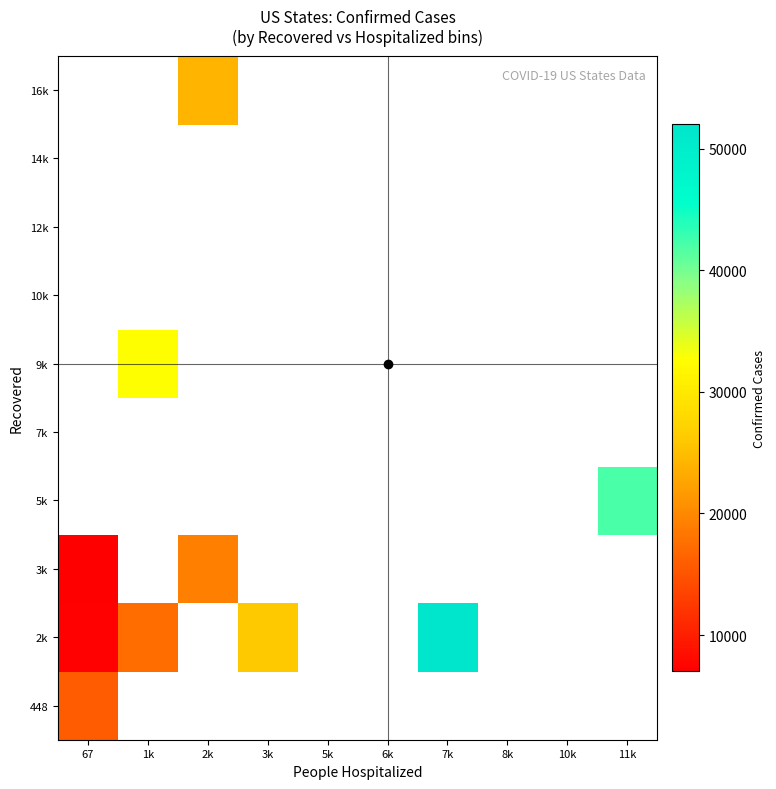

Between 67 and 2k, which is larger?

2k